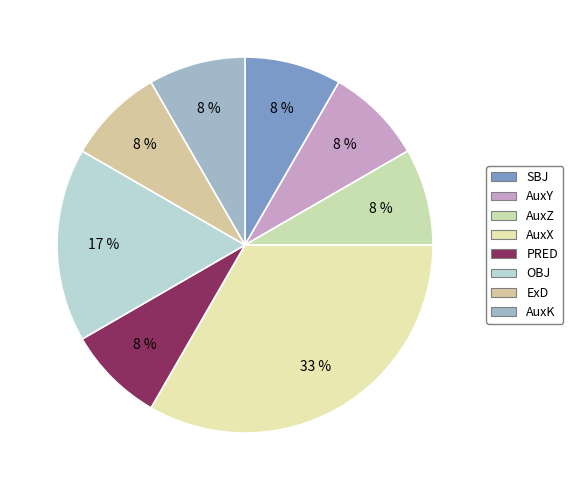

Is there a majority slice in this chart?

No